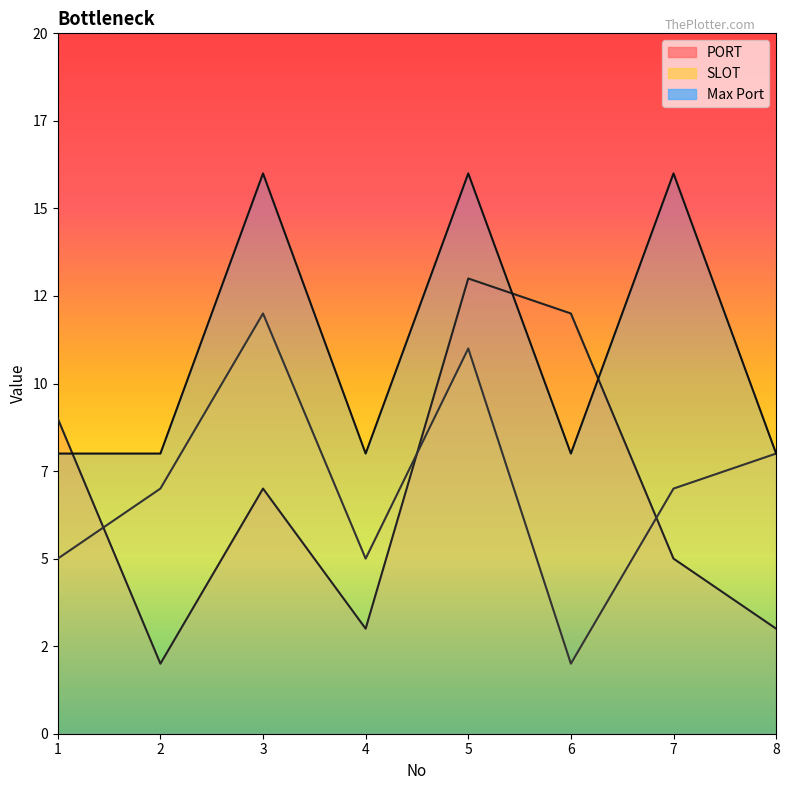

What is the spread (max minus min) of values at 3?

9